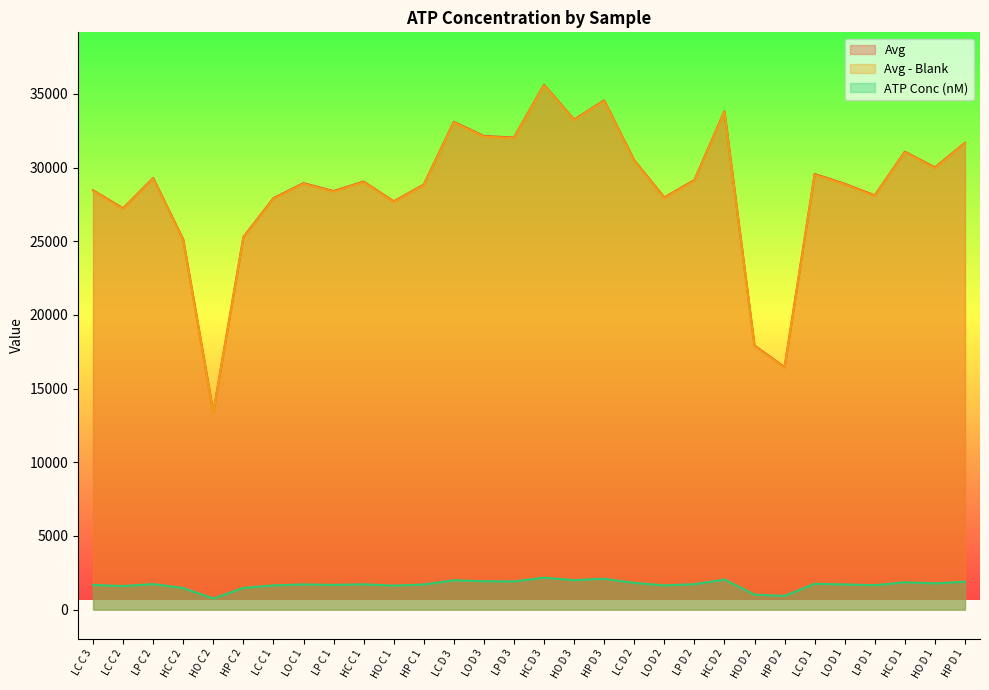

Reading left to right, extract all data points from this chart.

Avg: 28453.0	27233.5	29281.5	25117.0	13399.0	25285.5	27922.0	28941.5	28406.5	29048.5	27707.5	28843.5	33101.0	32141.5	32037.0	35615.0	33247.0	34556.5	30488.0	27968.5	29152.5	33820.0	17924.0	16455.0	29563.5	28897.0	28113.5	31075.0	30006.5	31673.0
Avg - Blank: 28414.8	27195.3	29243.3	25078.8	13360.8	25247.3	27883.8	28903.3	28368.3	29010.3	27669.3	28805.3	33062.8	32103.3	31998.8	35576.8	33208.8	34518.3	30449.8	27930.3	29114.3	33781.8	17885.8	16416.8	29525.3	28858.8	28075.3	31036.8	29968.3	31634.8
ATP Conc (nM): 1682.7	1602.8	1737.5	1466.4	759.4	1477.1	1647.8	1714.9	1679.6	1722.0	1633.8	1708.5	1995.2	1929.7	1922.6	2169.7	2005.3	2095.8	1817.9	1650.9	1728.9	2044.8	1022.6	935.8	1756.2	1712.0	1660.4	1857.4	1785.7	1897.8